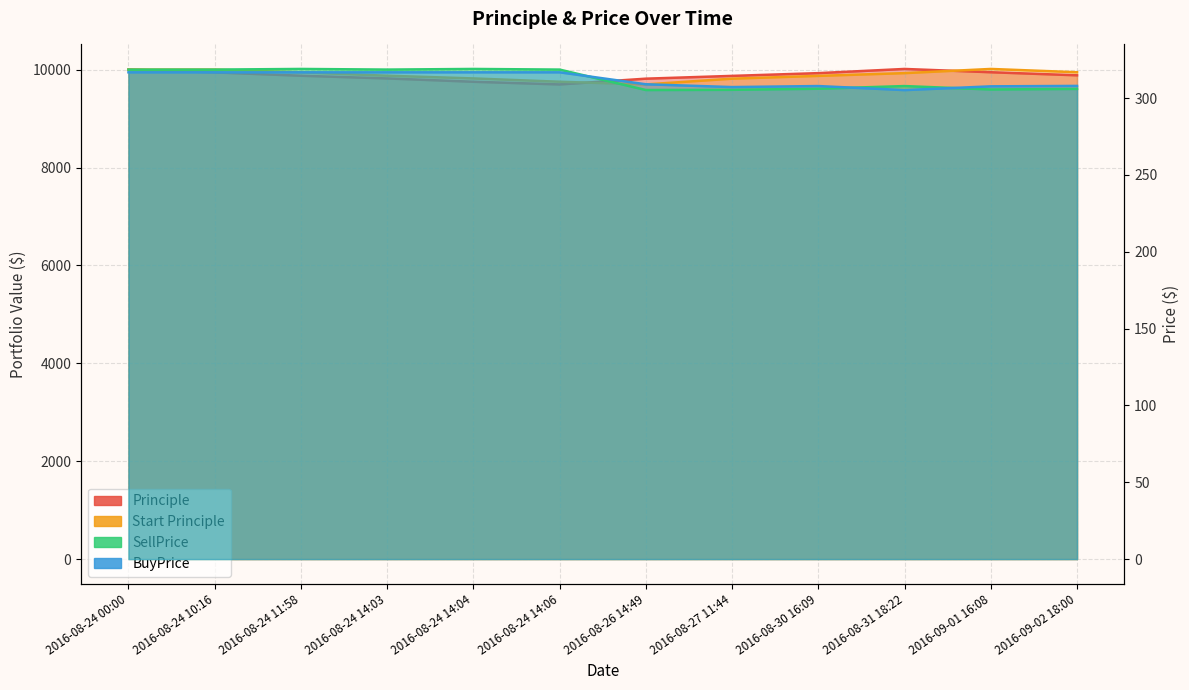

Which has a higher value, 2016-08-30 16:09 or 2016-09-02 18:00?

2016-08-30 16:09